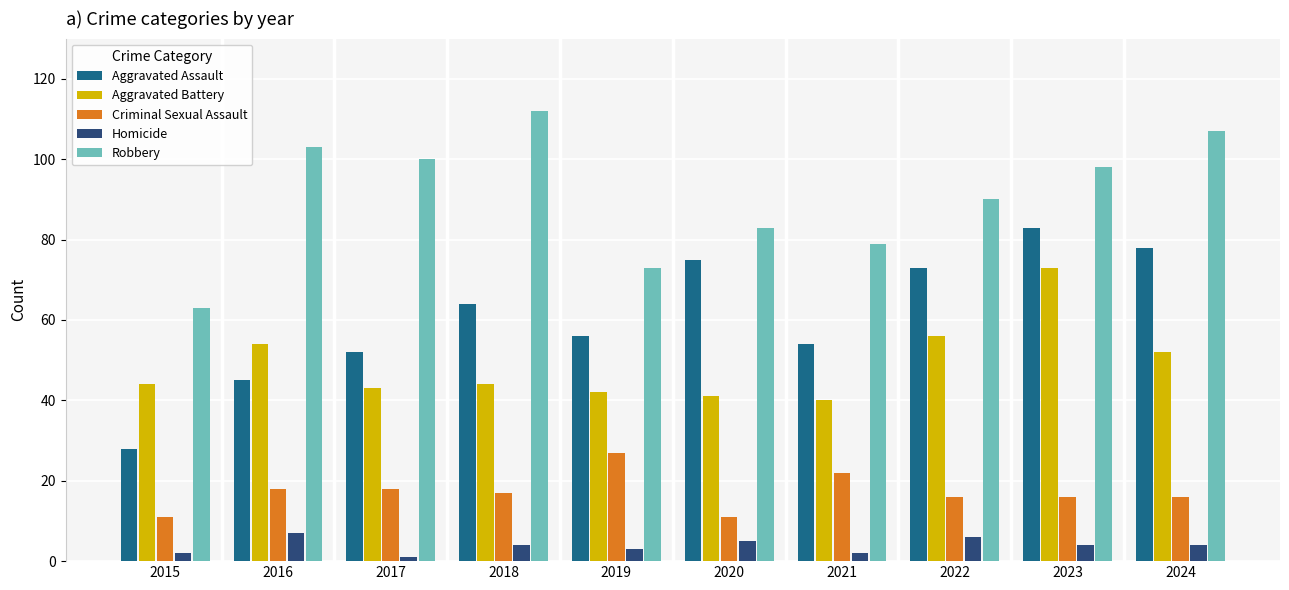

Reading right to left, list all the values displayed in this chart.

Aggravated Assault: 2024=78	2023=83	2022=73	2021=54	2020=75	2019=56	2018=64	2017=52	2016=45	2015=28
Aggravated Battery: 2024=52	2023=73	2022=56	2021=40	2020=41	2019=42	2018=44	2017=43	2016=54	2015=44
Criminal Sexual Assault: 2024=16	2023=16	2022=16	2021=22	2020=11	2019=27	2018=17	2017=18	2016=18	2015=11
Homicide: 2024=4	2023=4	2022=6	2021=2	2020=5	2019=3	2018=4	2017=1	2016=7	2015=2
Robbery: 2024=107	2023=98	2022=90	2021=79	2020=83	2019=73	2018=112	2017=100	2016=103	2015=63